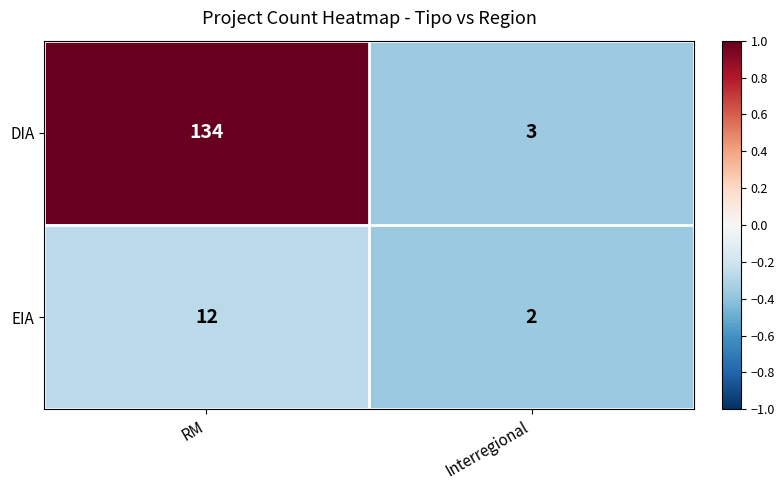

What is the sum of all EIA values?

14